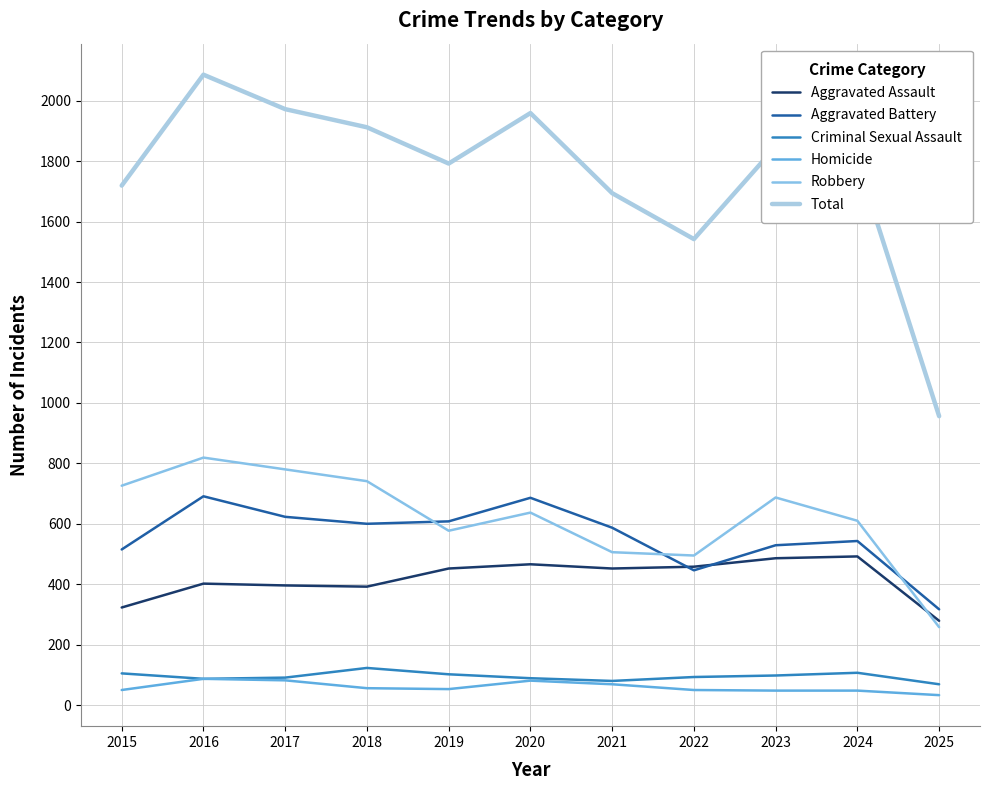

Is the value of Homicide at 2022 greater than the value of Criminal Sexual Assault at 2022?

No